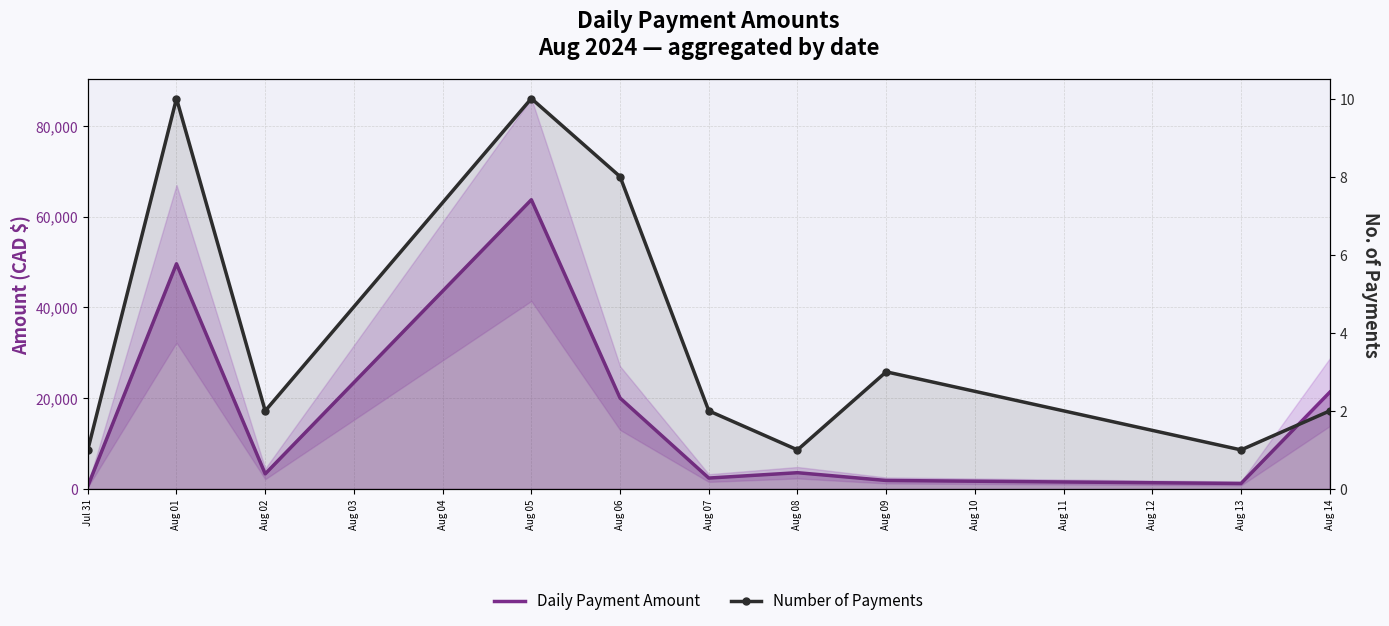

At how many categories does at least one series exceed 25227?

2